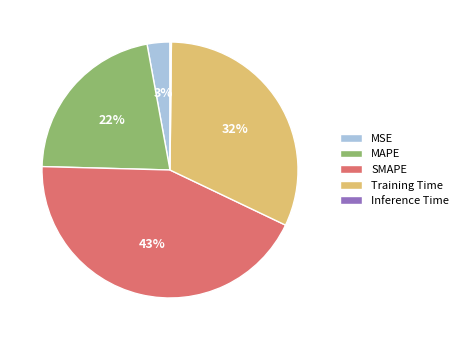

Is the sum of Training Time and MSE greater than half?

No